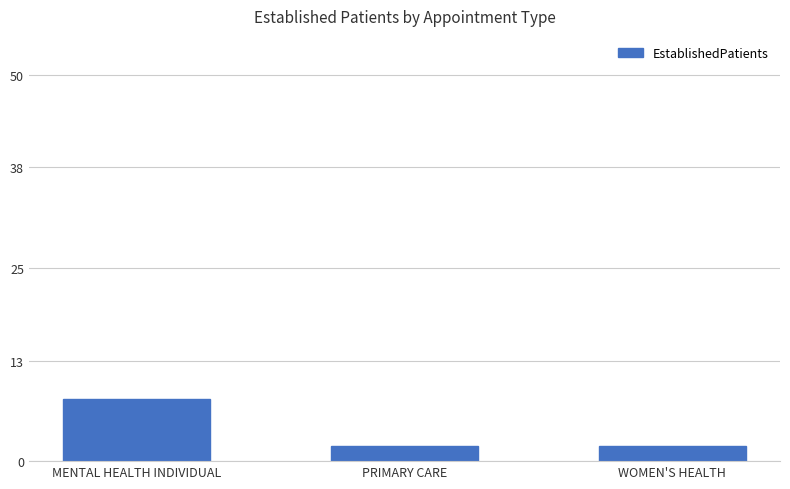

Reading left to right, transcribe all the data shown in this chart.

8.1	2.0	2.0